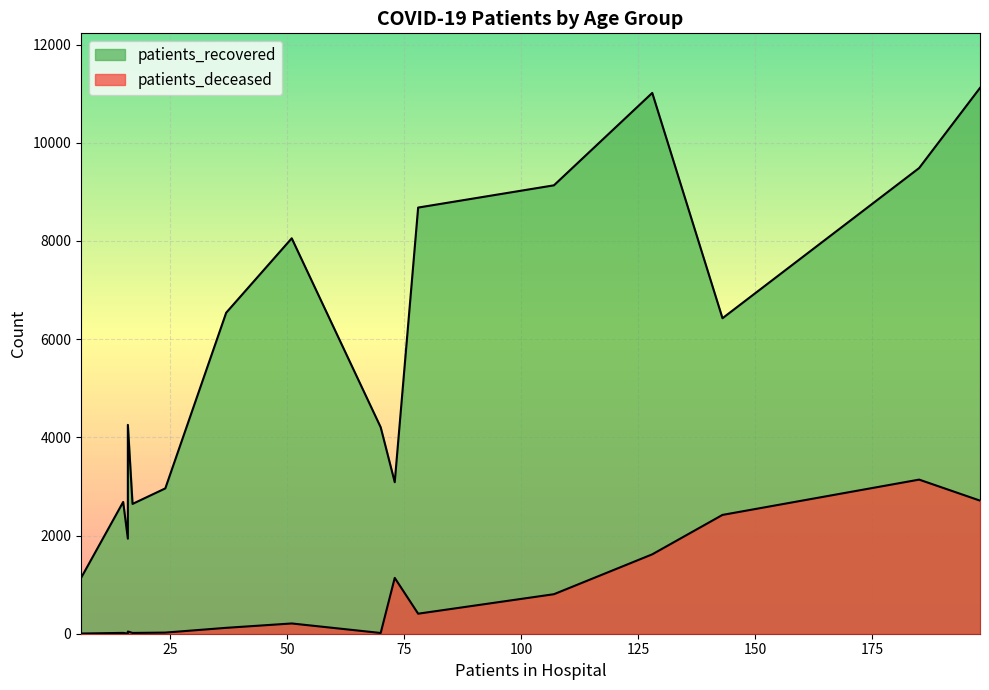

What is the average value of the patients_deceased series?

793